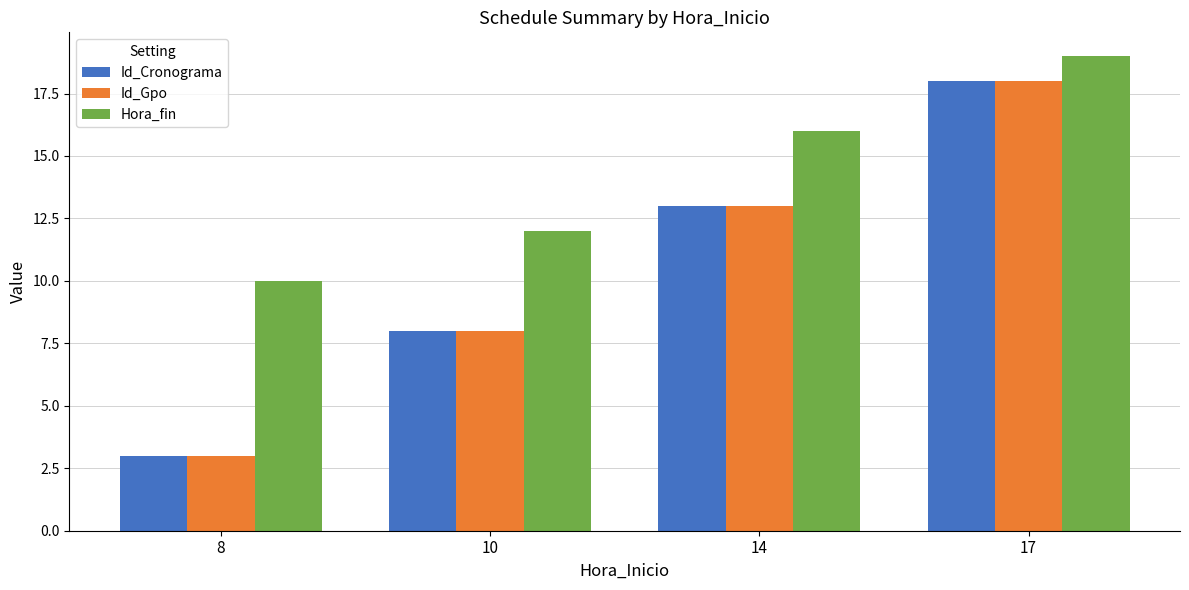

What is the sum of all Id_Gpo values?

42